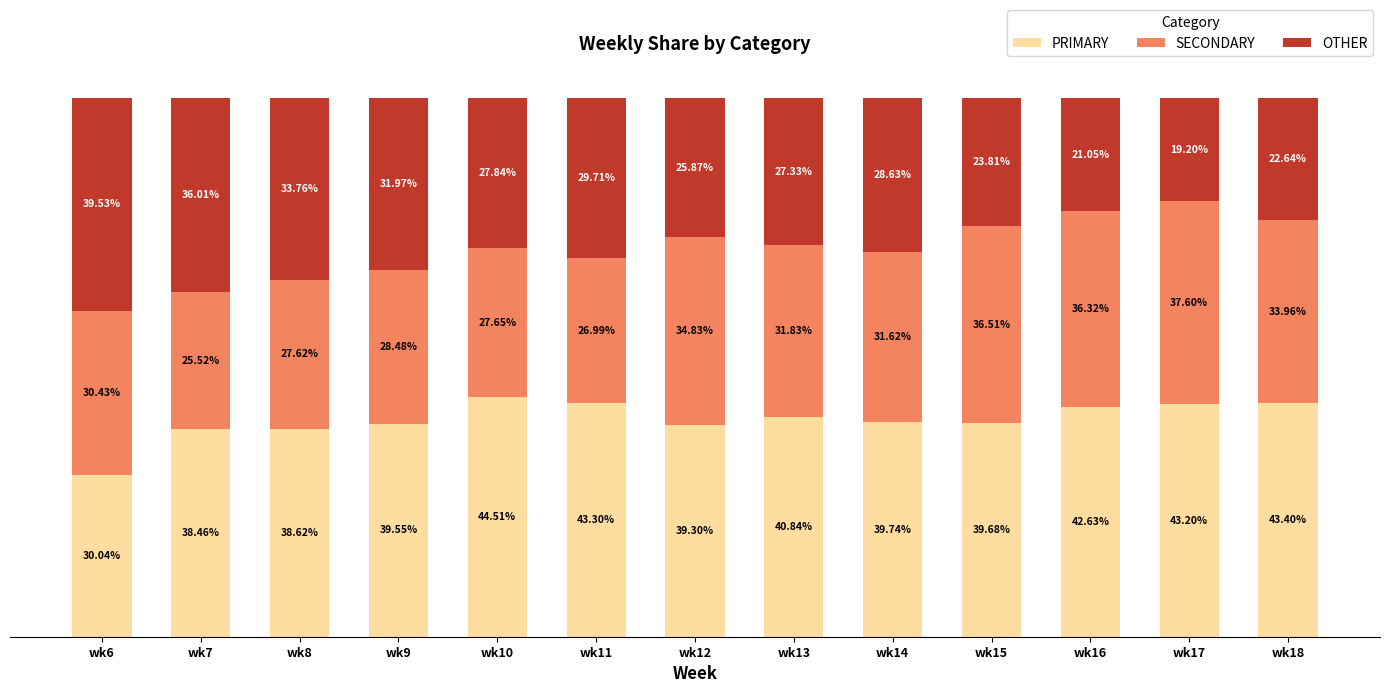

Are the bars grouped side by side (vs. stacked)?

No